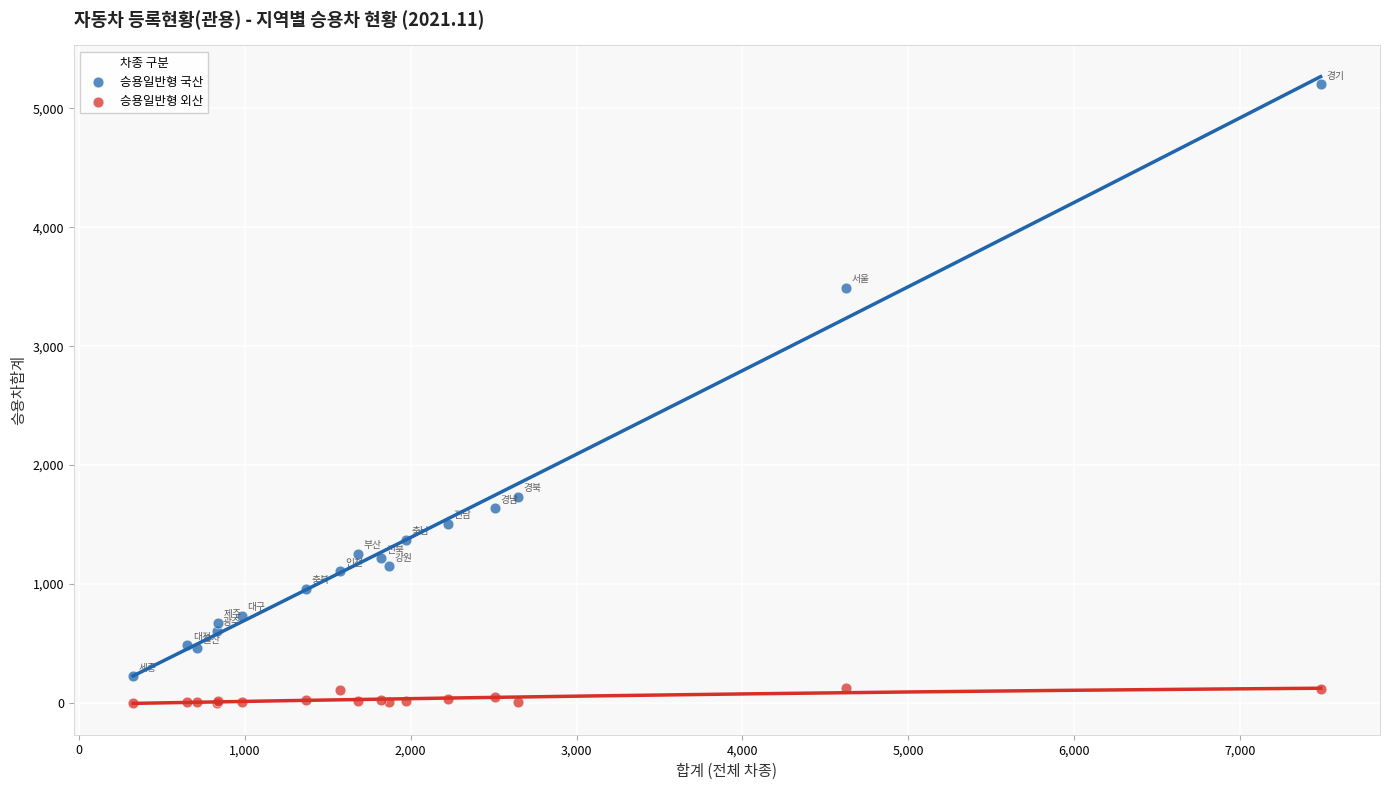

Which series has the largest Y range (max minus min)?

승용일반형 국산